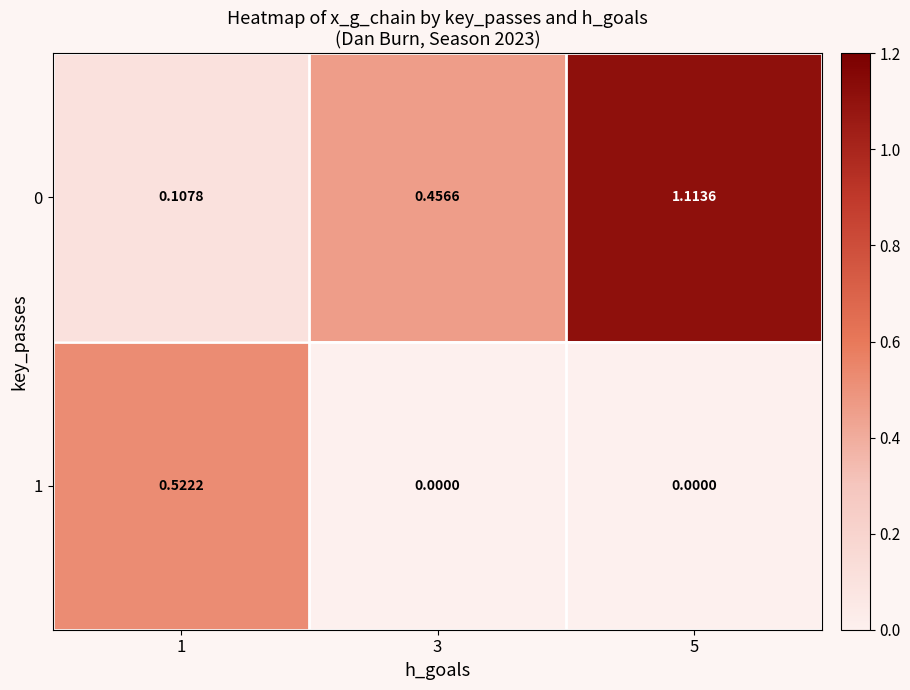

At how many categories does at least one series exceed 0?

3